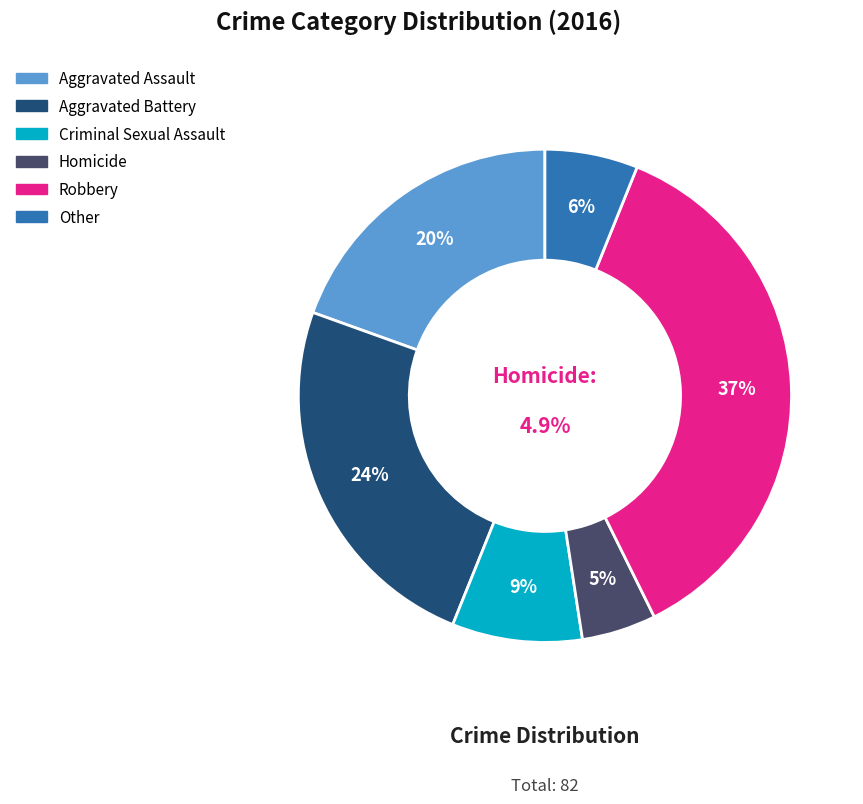

Rank the categories by value from highest to lowest.

Robbery, Aggravated Battery, Aggravated Assault, Criminal Sexual Assault, Other, Homicide